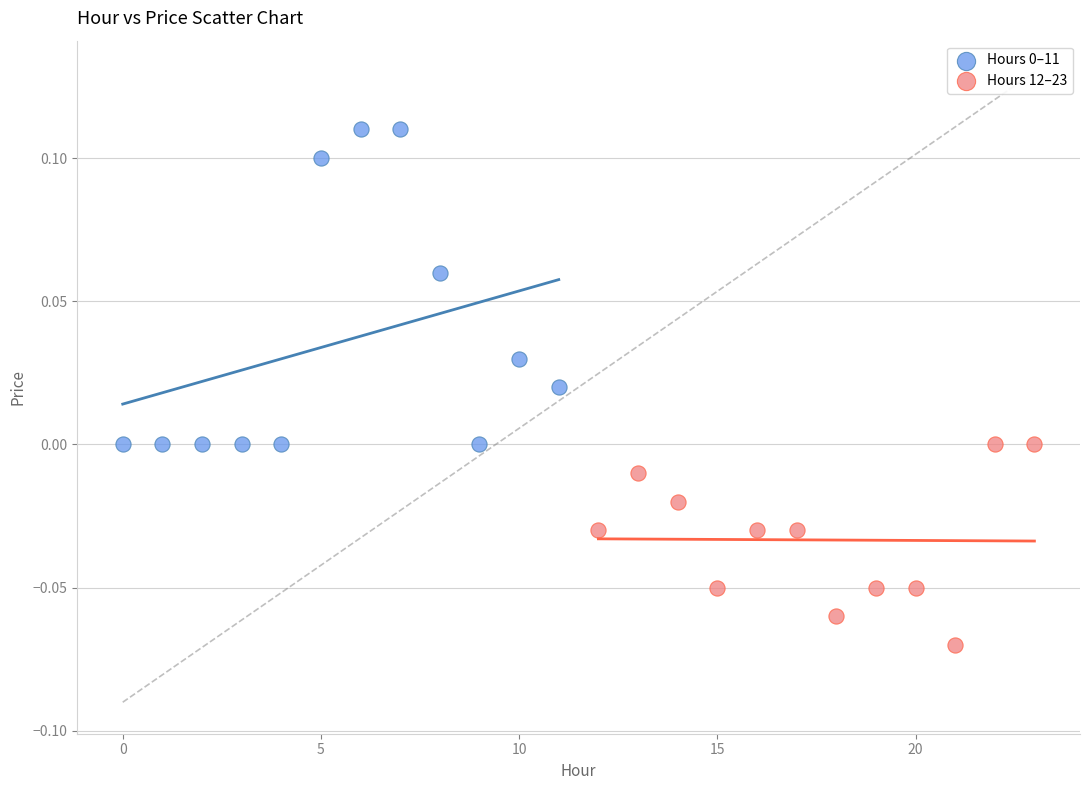

Which series reaches the minimum Y coordinate?

Hours 12–23